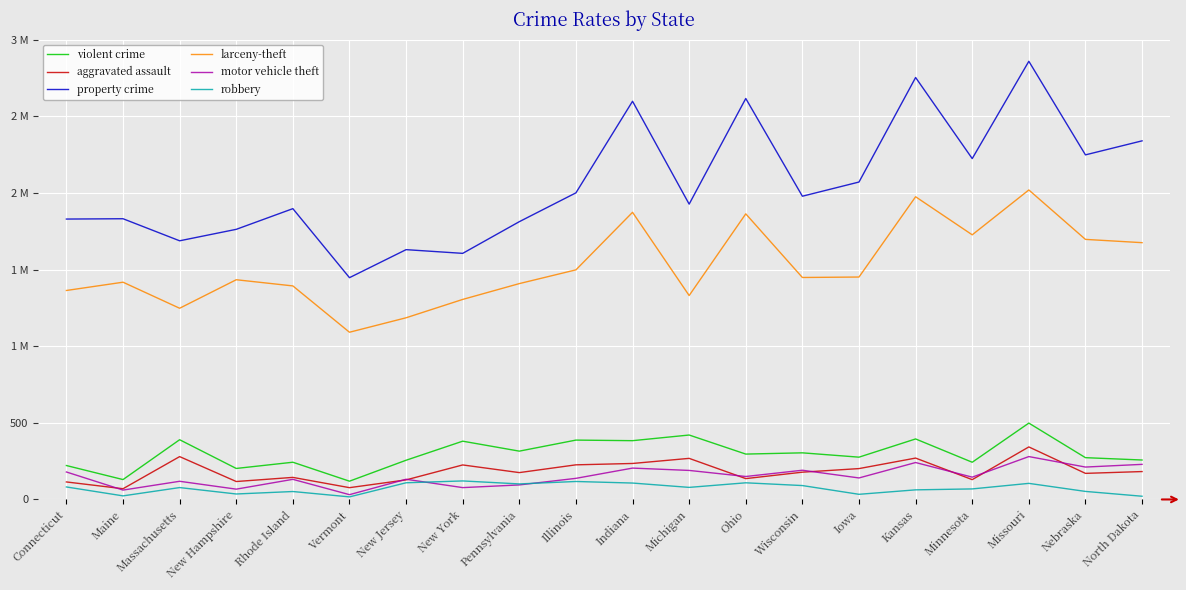

After their last crossing, which series has the higher values: aggravated assault or motor vehicle theft?

motor vehicle theft